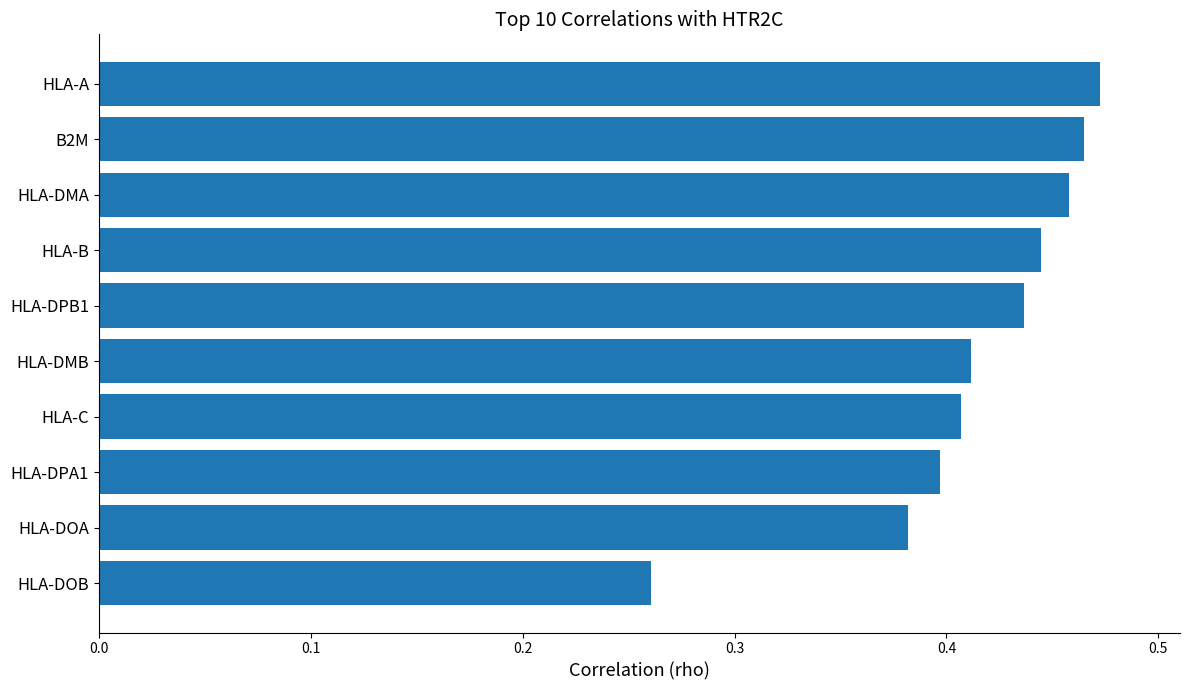

The chart shows a value of 0.3 at HLA-C. True or false?

False